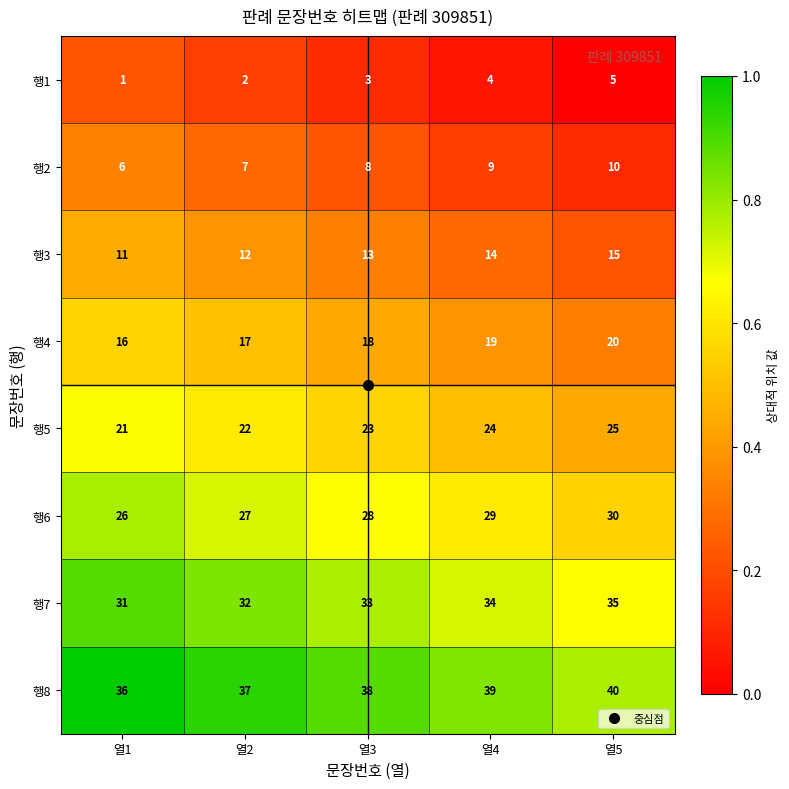

Count the 행7 values in the range 32 to 34.

3